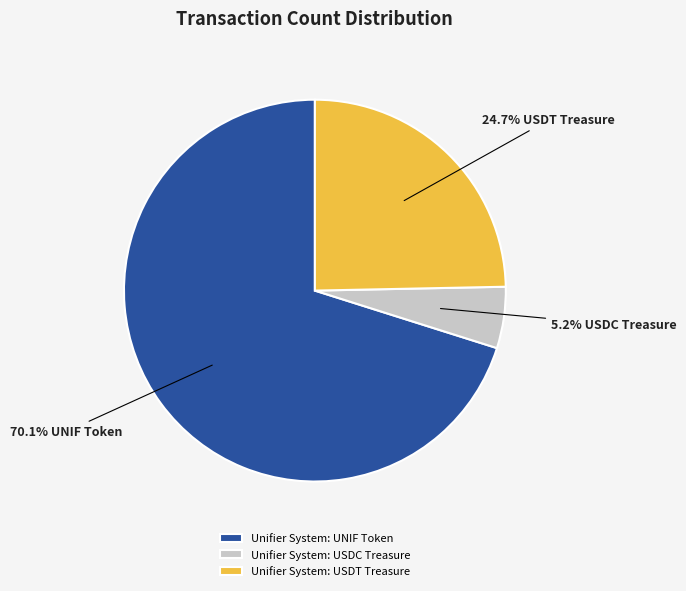

Between Unifier System: UNIF Token and Unifier System: USDT Treasure, which is larger?

Unifier System: UNIF Token